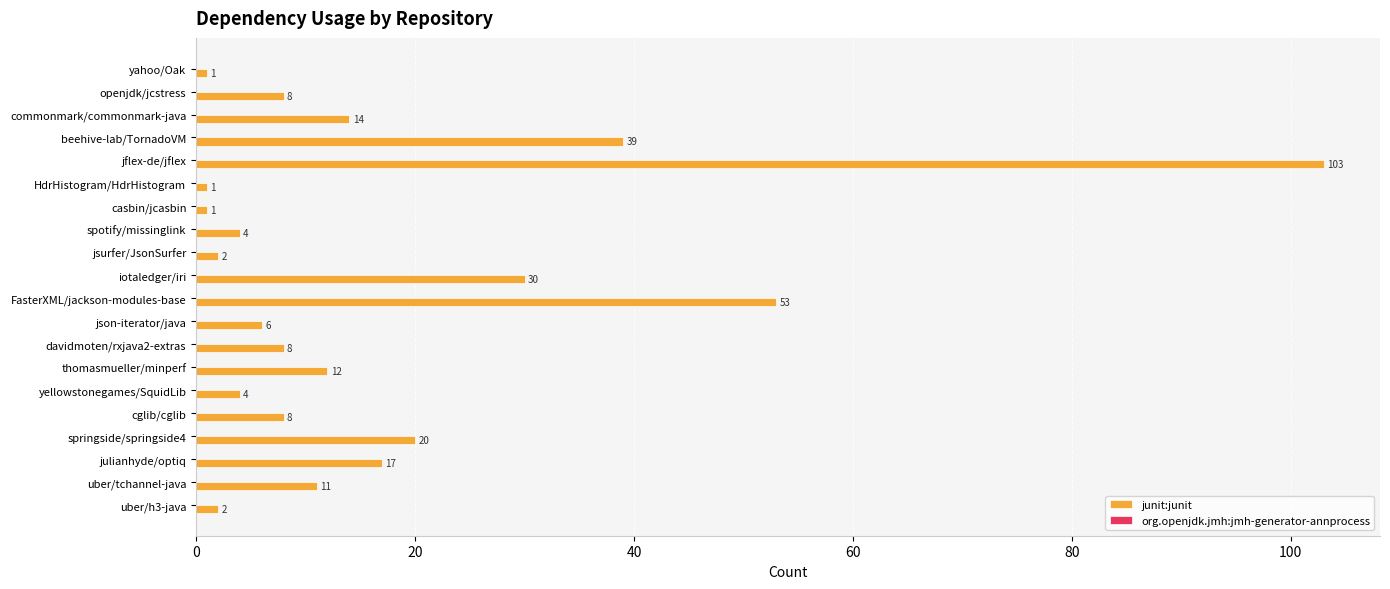

Where is the data nearest to the value 52?

FasterXML/jackson-modules-base